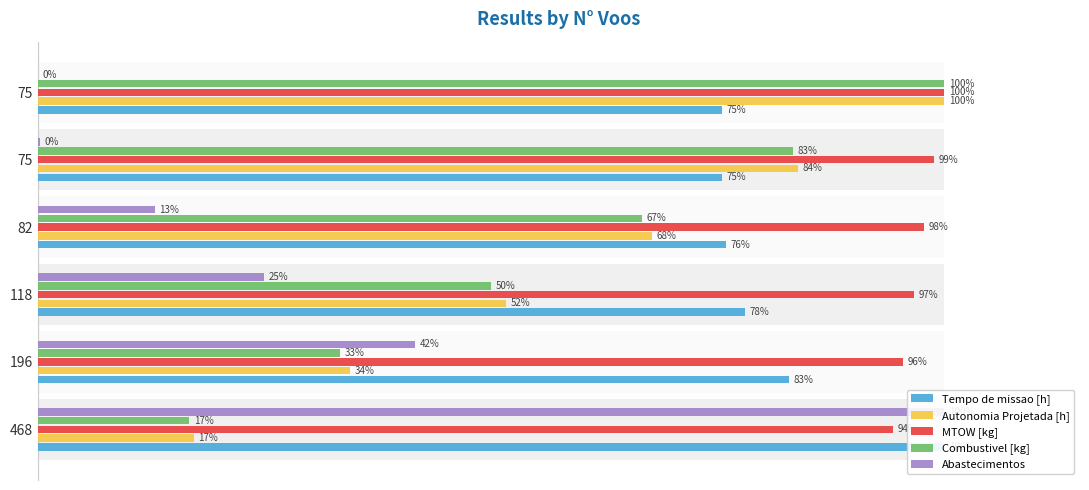

What is the difference between the second highest and minimum values in the MTOW [kg] series?

4.5